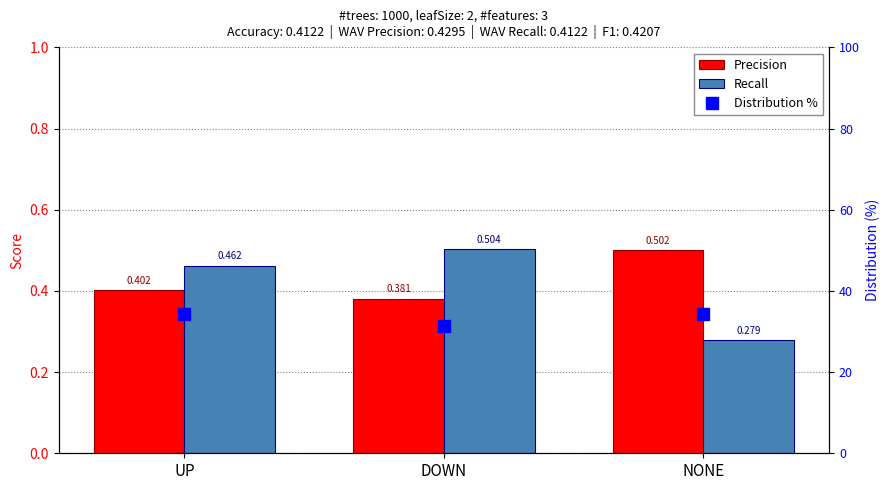

Does the chart contain any negative values?

No